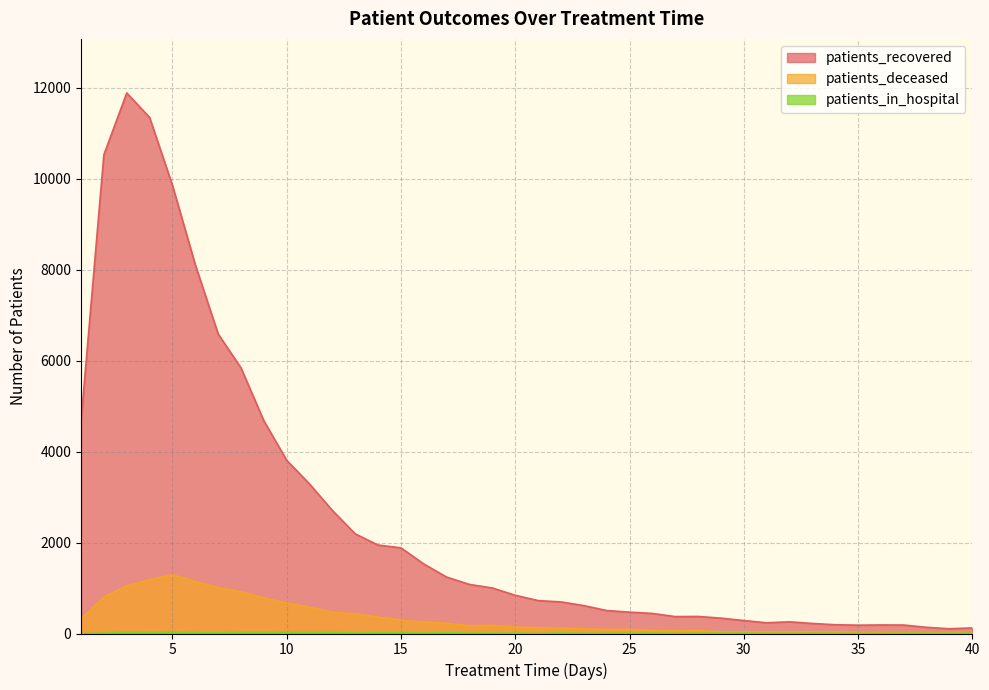

What is the difference between the maximum and minimum values in the patients_recovered series?

11784